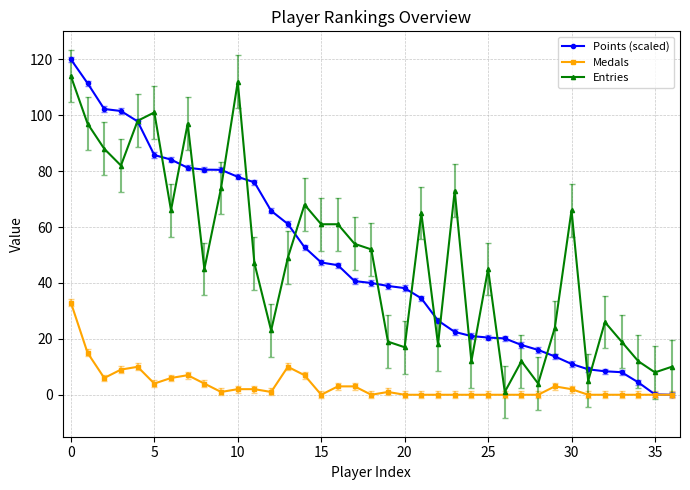

What is the greatest value displayed?

120.0